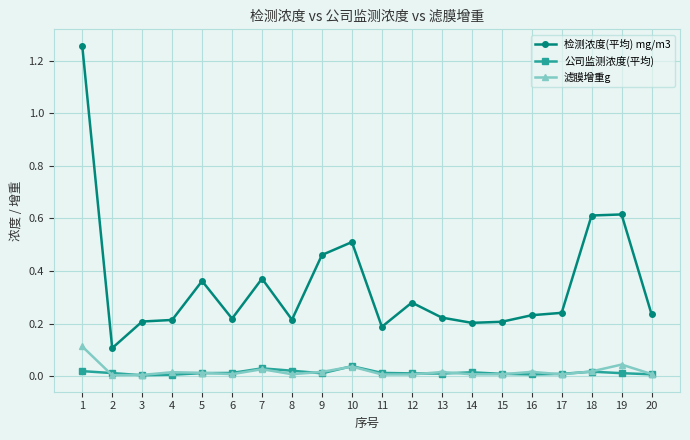

What are all the series names shown in the legend?

检测浓度(平均) mg/m3, 公司监测浓度(平均), 滤膜增重g